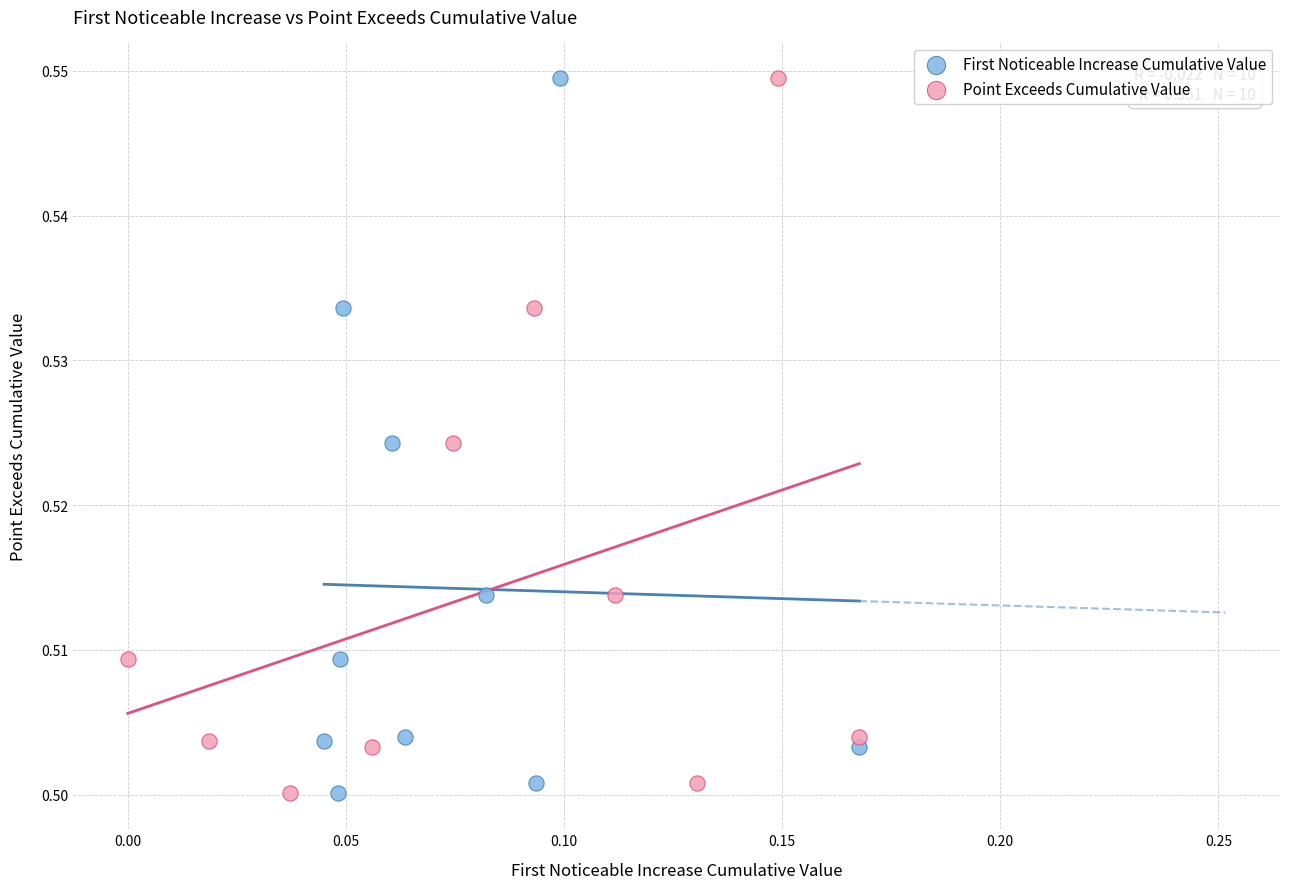

What are all the series names shown in the legend?

First Noticeable Increase Cumulative Value, Point Exceeds Cumulative Value